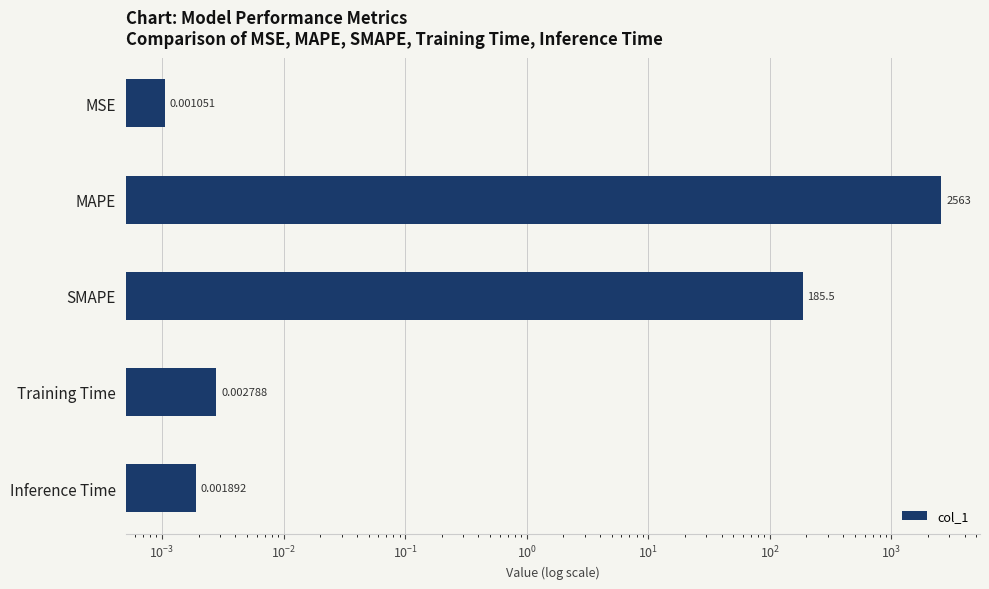

What is the sum of all values?

2748.1